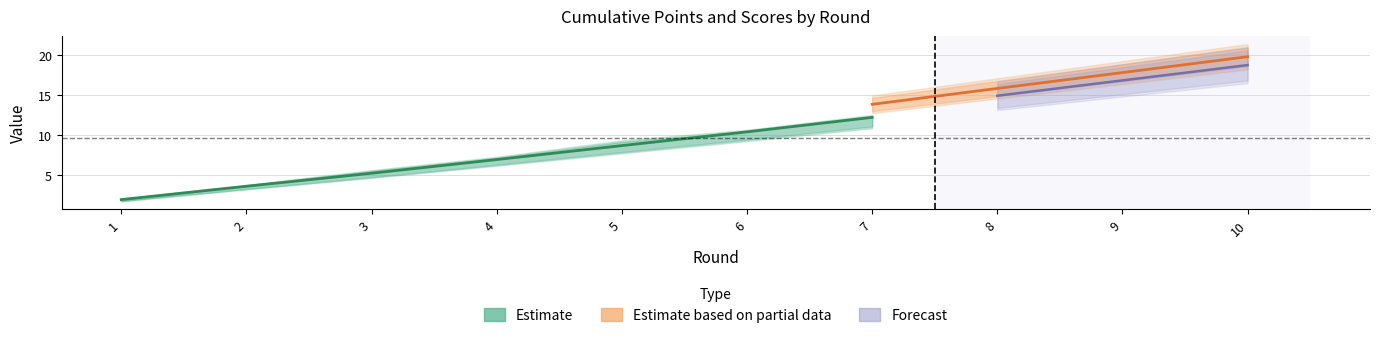

At which category does the chart reach its peak across all series?

10